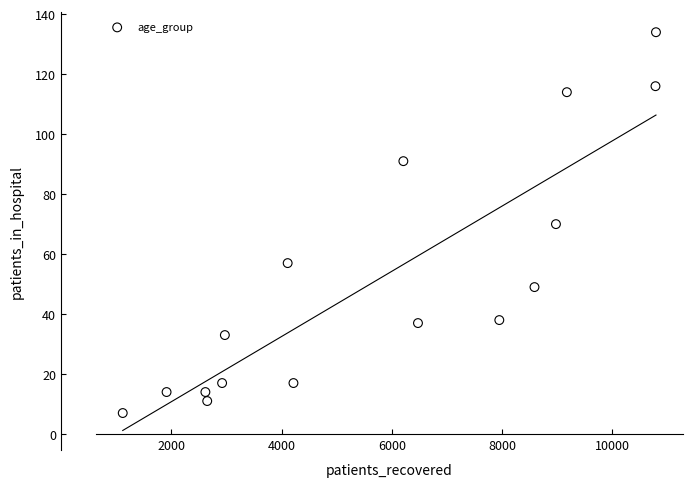

What is the range of Y values (max minus min)?

127